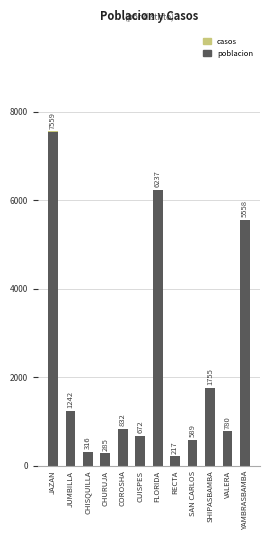

The poblacion series shows 217 at RECTA. True or false?

True